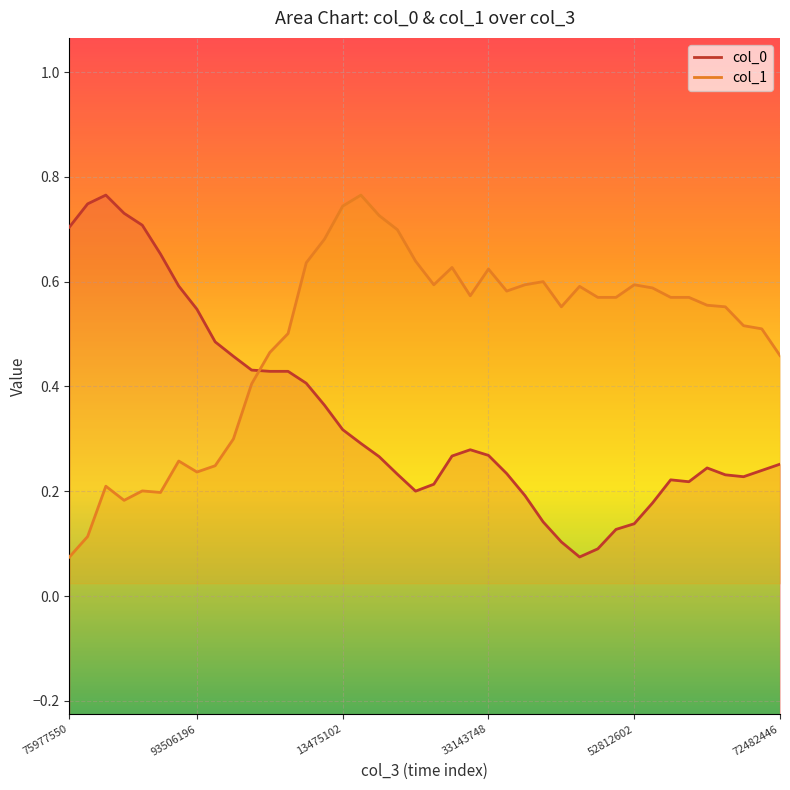

What is the difference between the maximum and minimum values in the col_1 series?

0.7